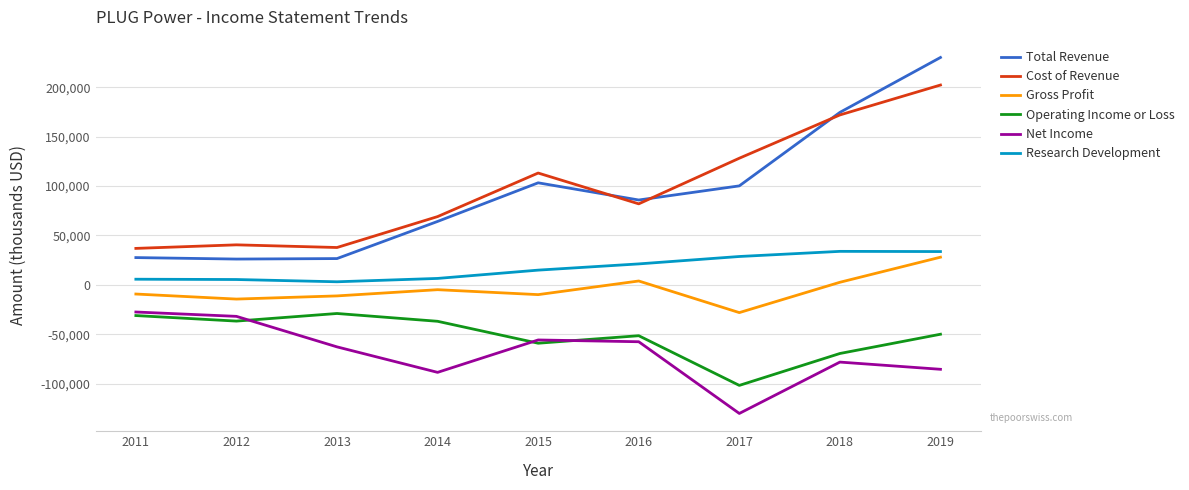

What are all the series names shown in the legend?

Total Revenue, Cost of Revenue, Gross Profit, Operating Income or Loss, Net Income, Research Development